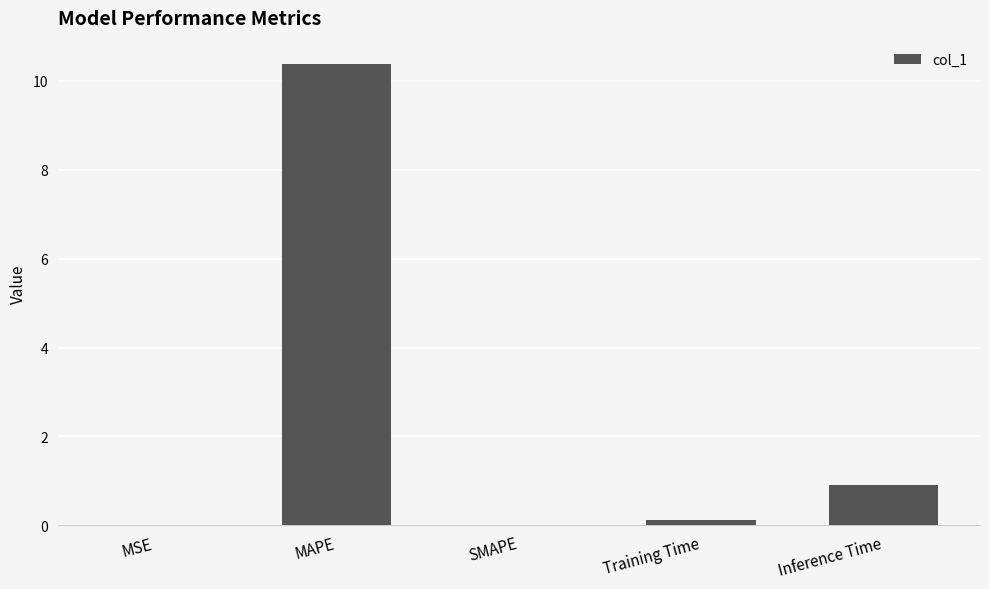

What is the change in value from SMAPE to Training Time?

+0.1